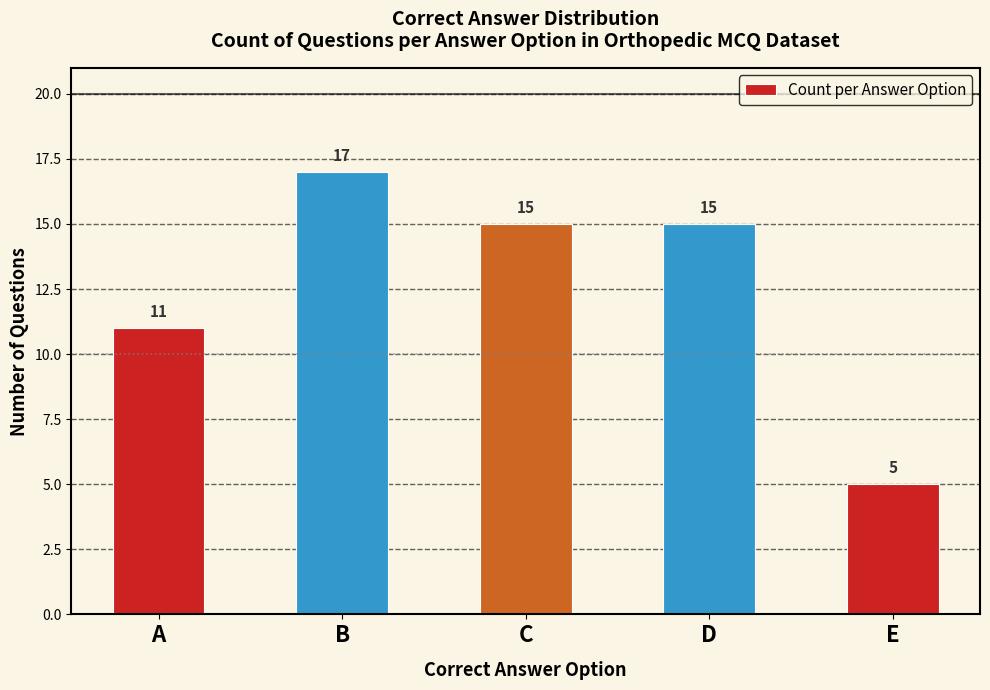

Reading left to right, what are all the values shown in this chart?

11	17	15	15	5